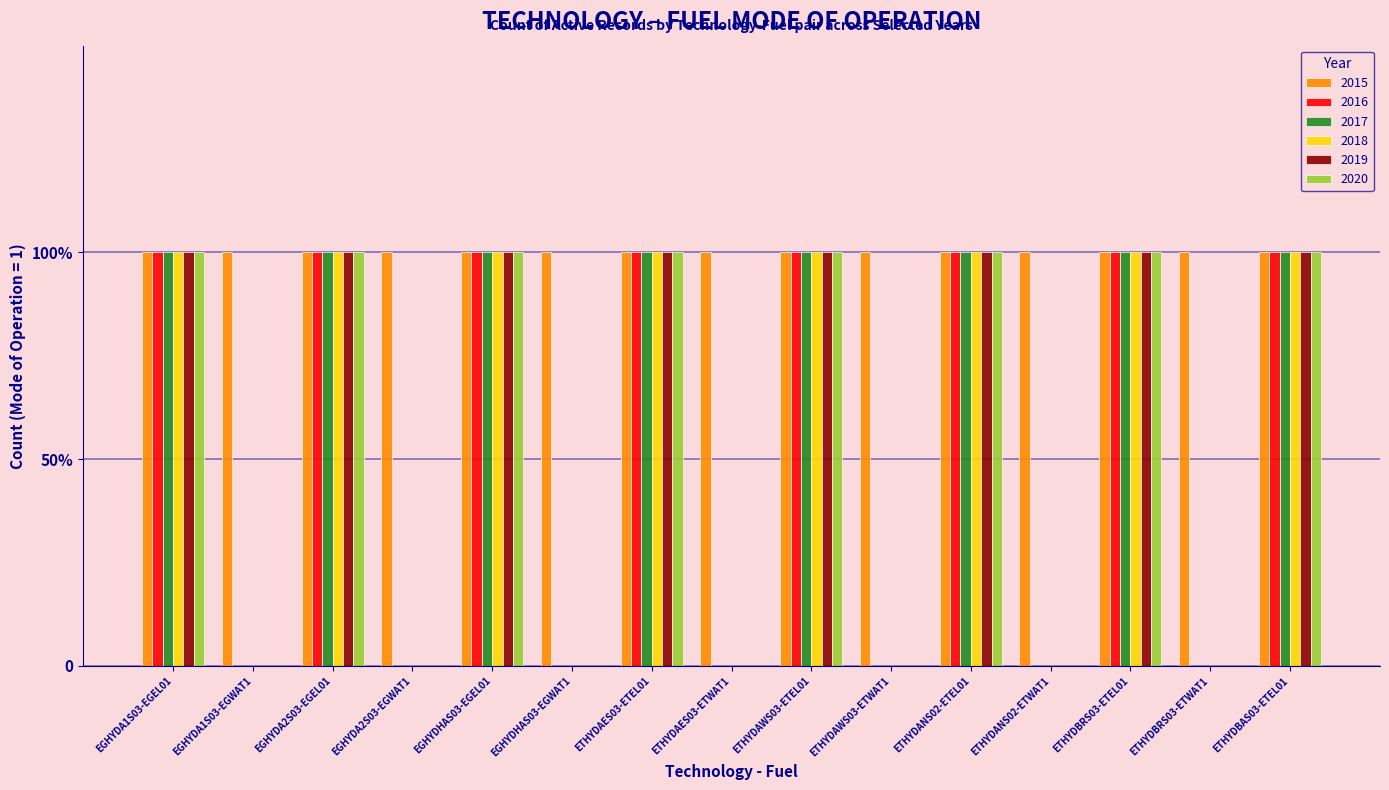

Which label corresponds to the largest value in the chart?

EGHYDA1S03-EGEL01